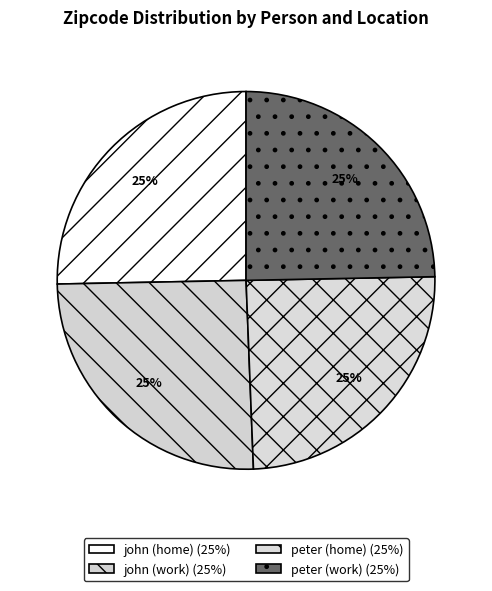

The john (home) slice represents 65% of the pie. True or false?

False